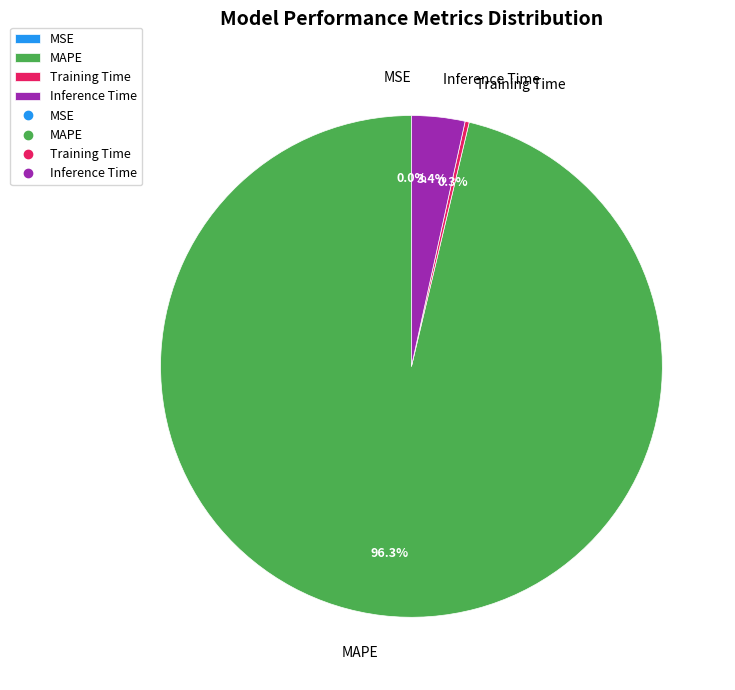

Is there a majority slice in this chart?

Yes